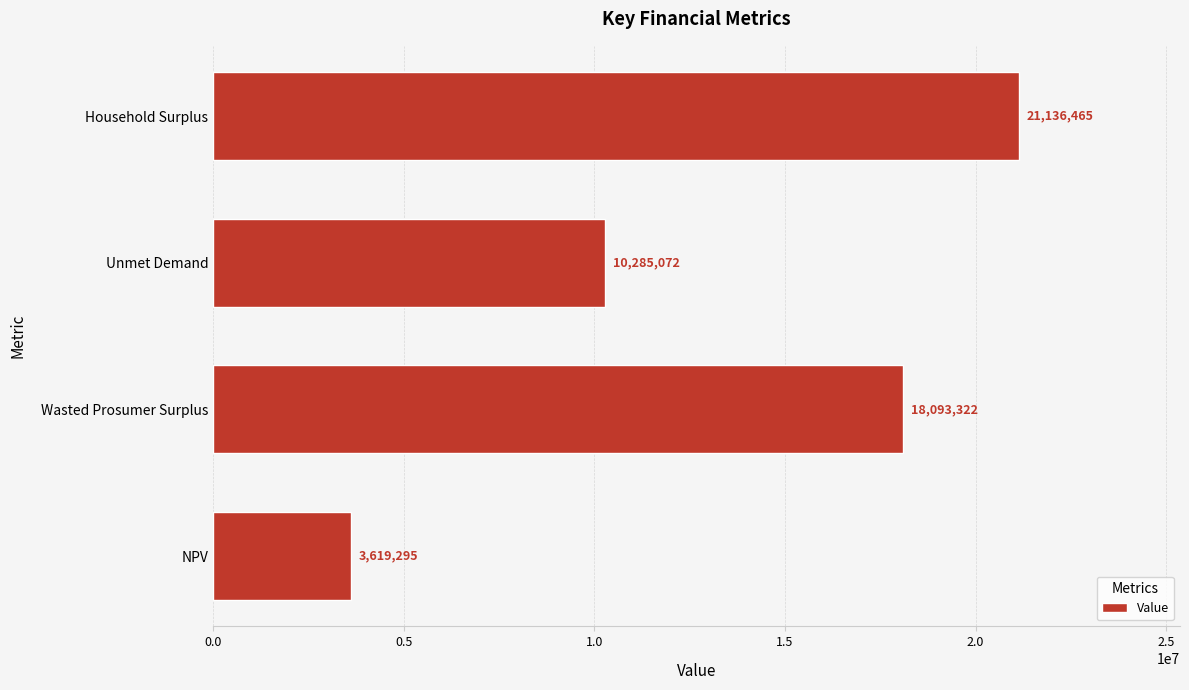

Between Wasted Prosumer Surplus and NPV, which is larger?

Wasted Prosumer Surplus